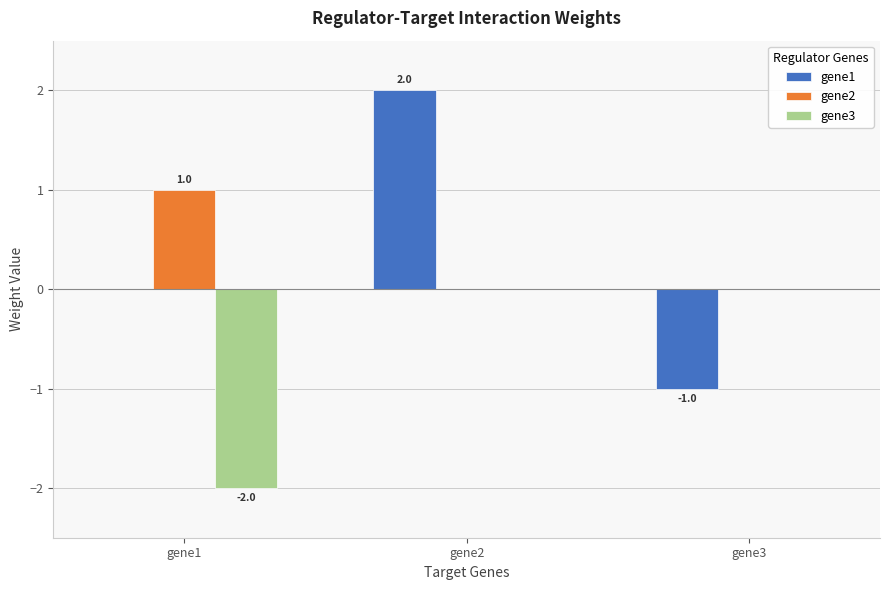

What is the total value across all series at gene2?

2.0